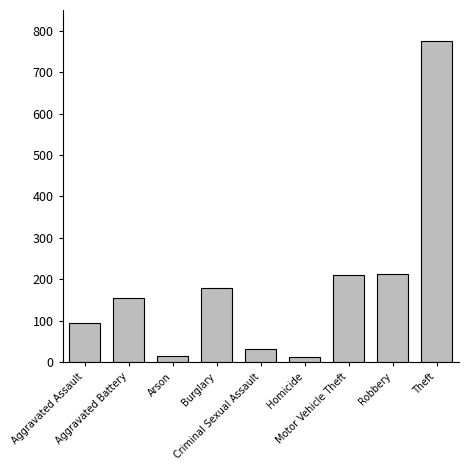

What is the label of the 5th bar from the left?

Criminal Sexual Assault